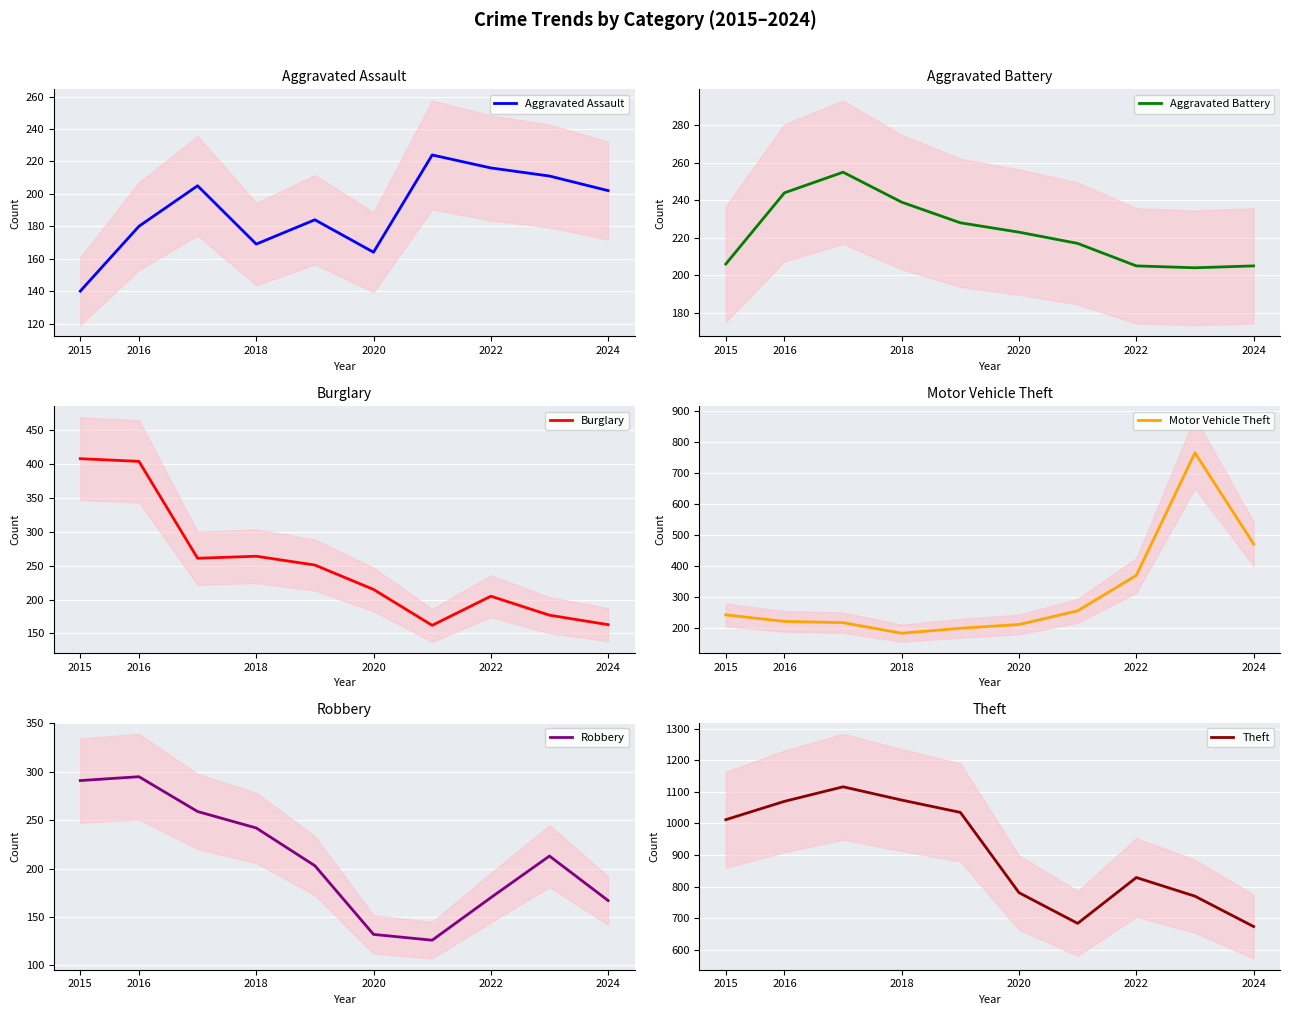

The value of Aggravated Assault at 2015 is 199. True or false?

False